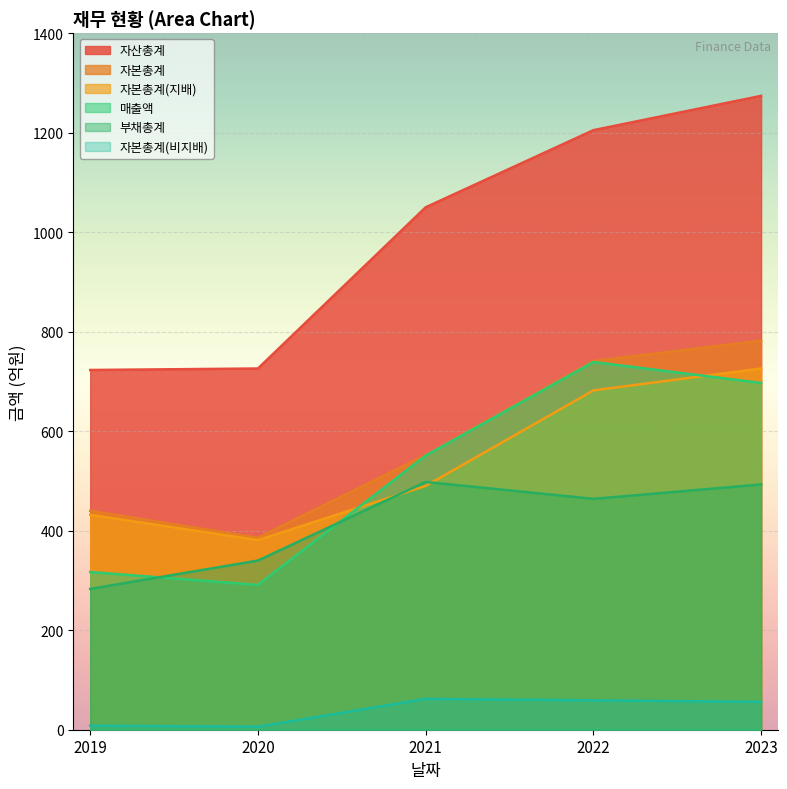

What is the greatest value displayed?

1274